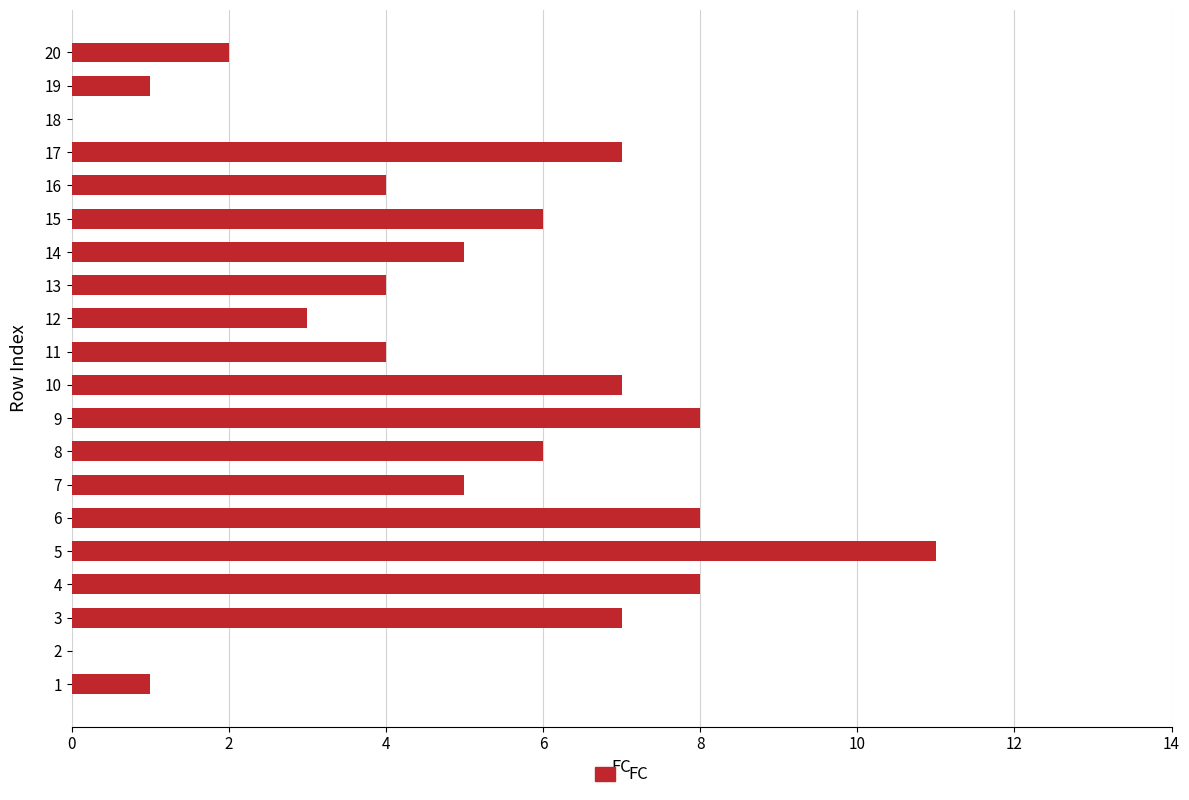

What is the ratio of the value at 6 to the value at 8?

1.3